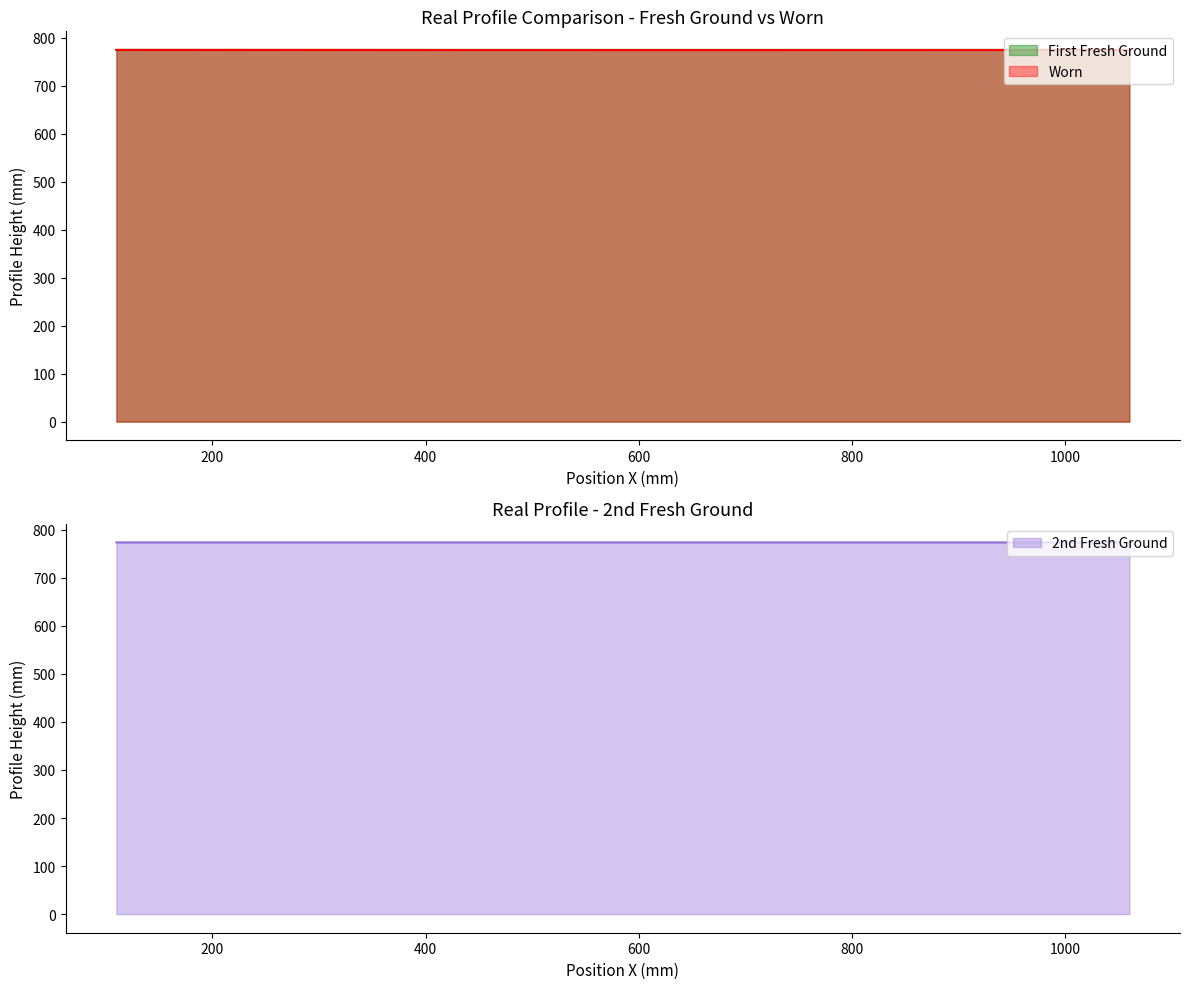

Which category has the lowest value in the Second_Fresh_Ground series?

110